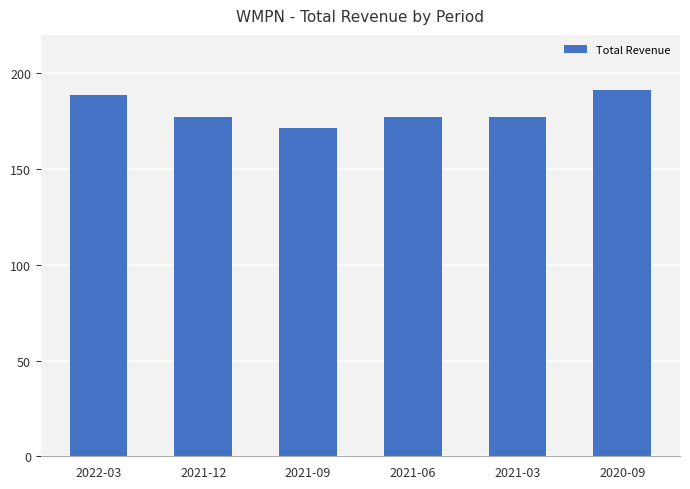

What is the label of the 2nd bar from the right?

2021-03